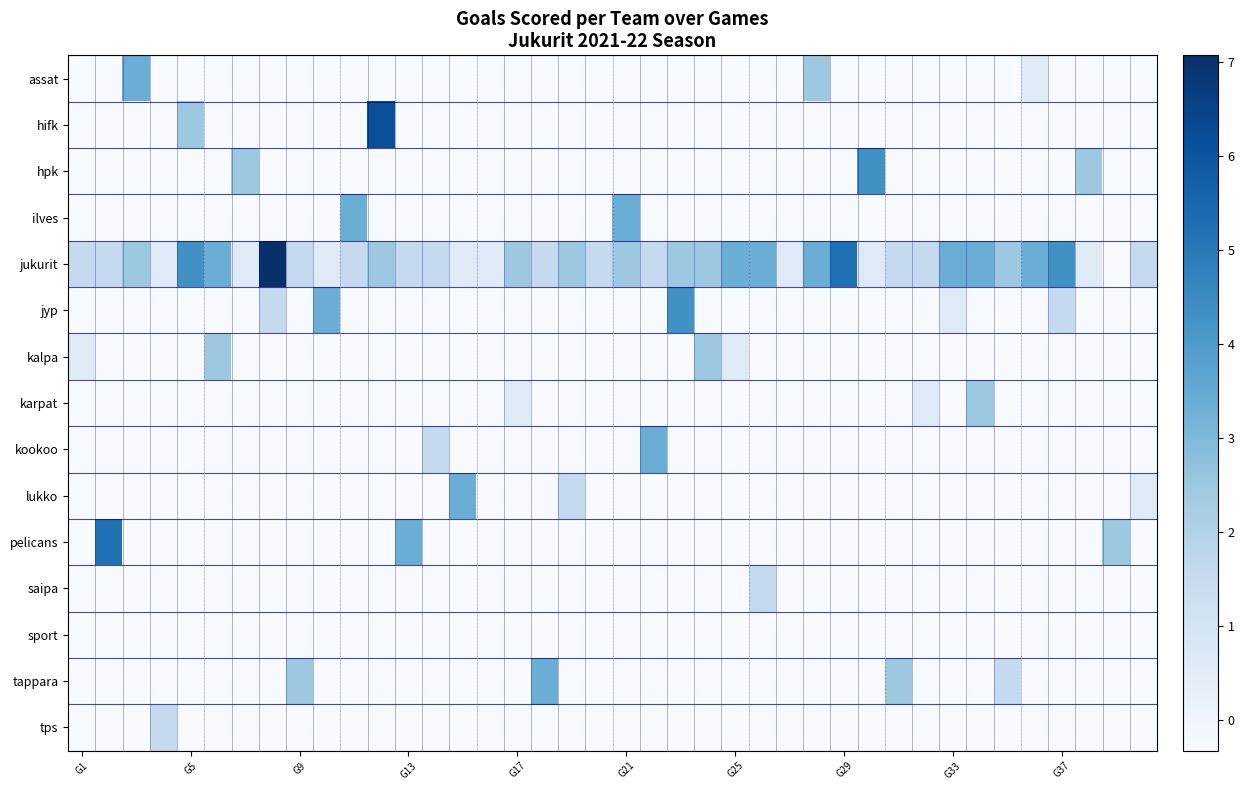

Which series has the largest total across all categories?

jukurit